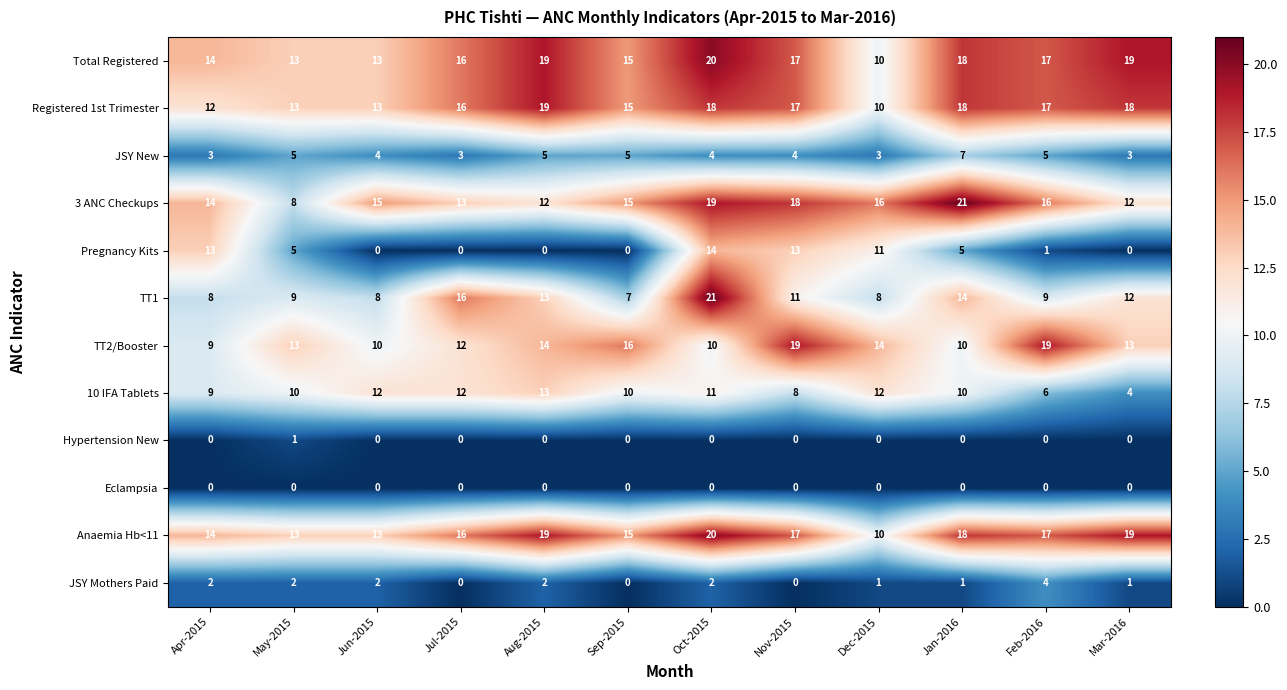

Which series has the widest spread of values?

Pregnancy Kits